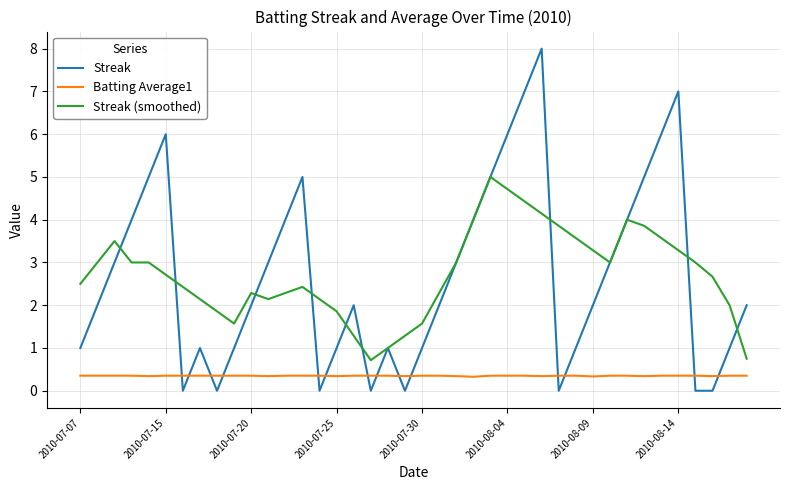

Rank the series by their maximum value, from lowest to highest.

Batting Average1, Streak (smoothed), Streak